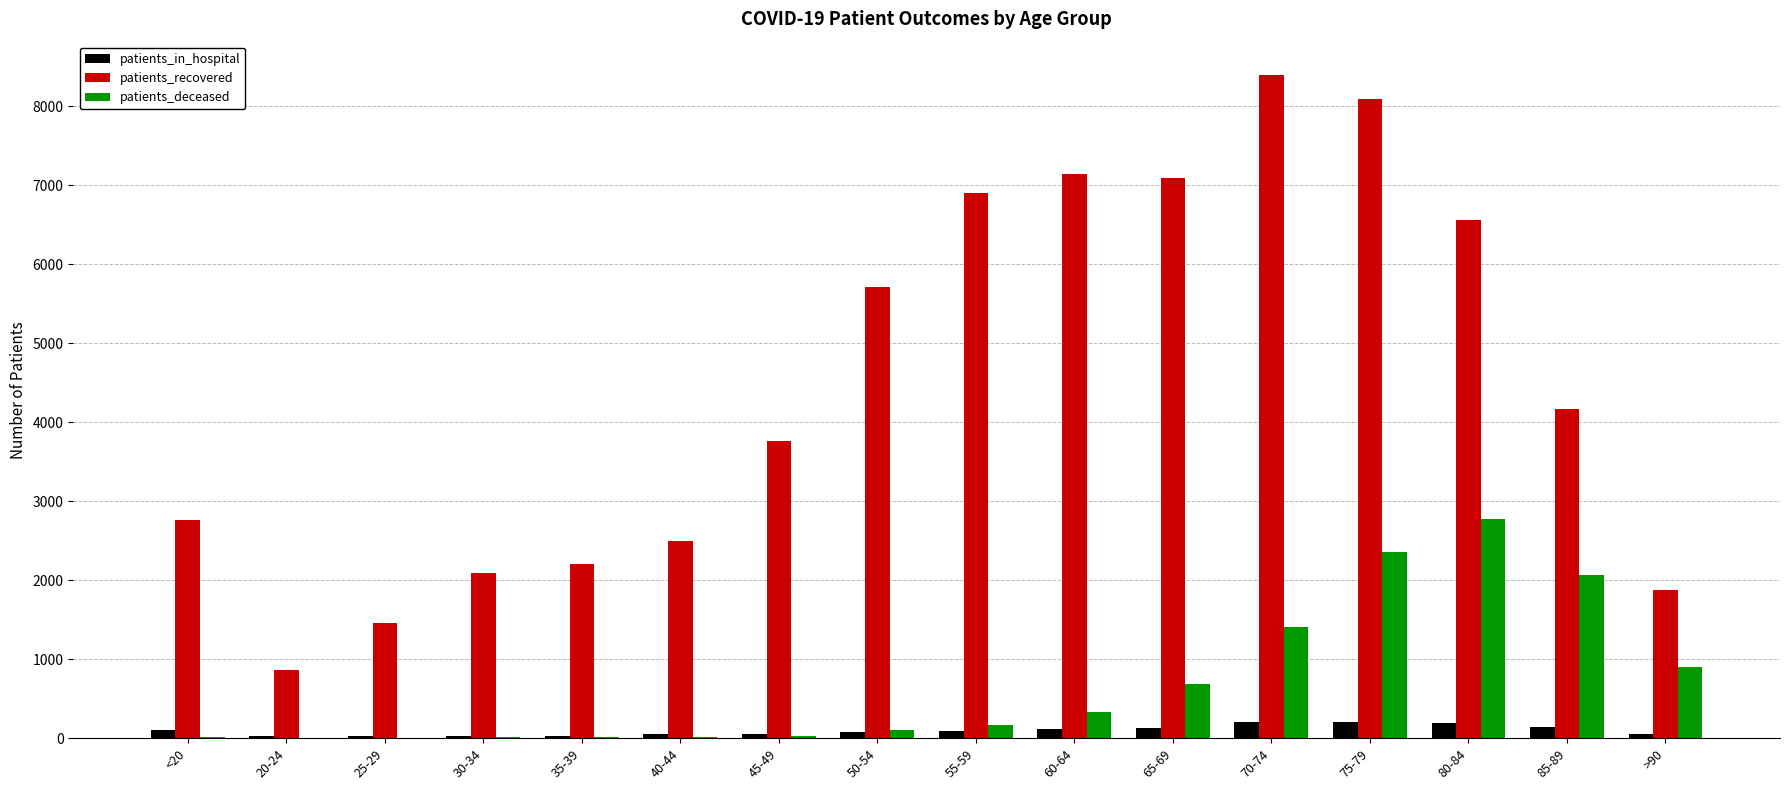

What is the sum of all patients_recovered values?

71572